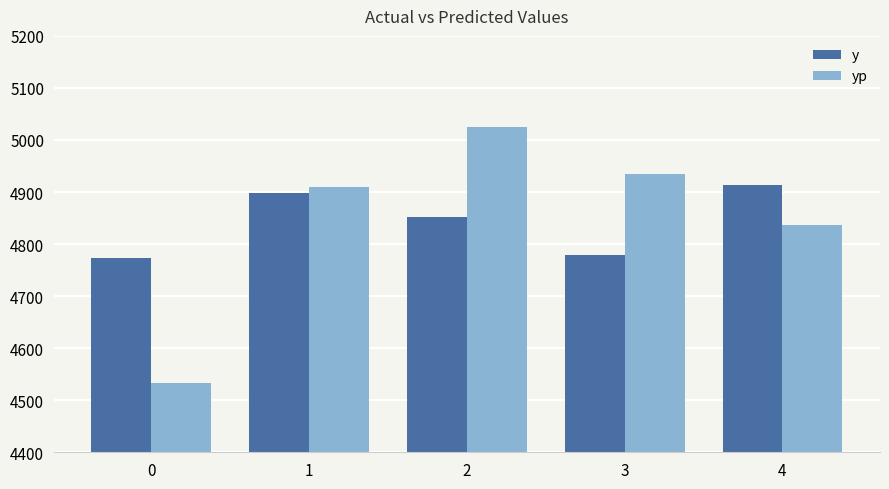

At 4, list the series in order from largest to smallest.

y, yp